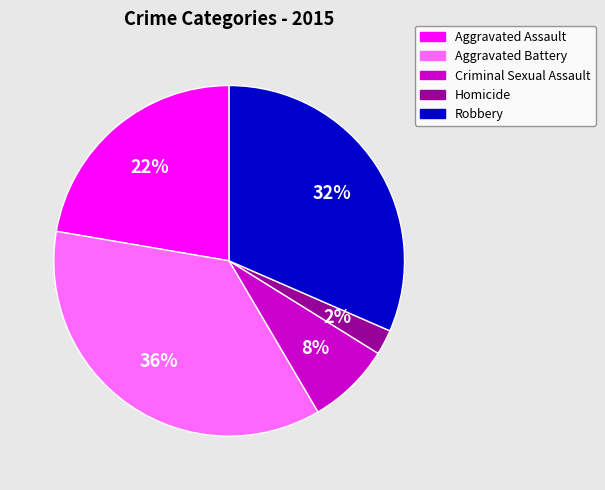

To the nearest percent, what is the combined percentage of Aggravated Battery and Criminal Sexual Assault?

44%